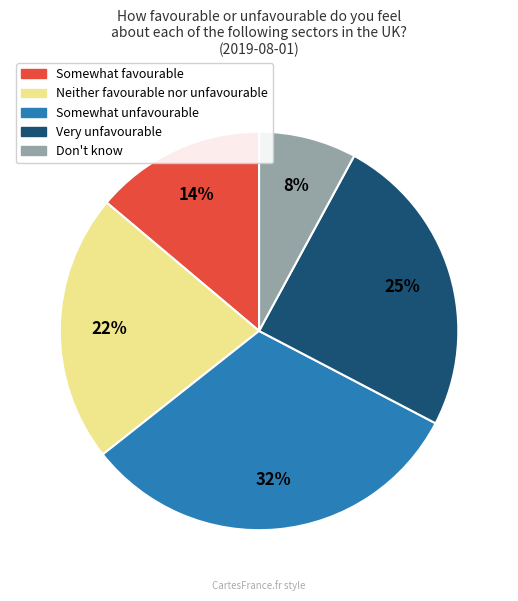

Does any single category account for the majority?

No